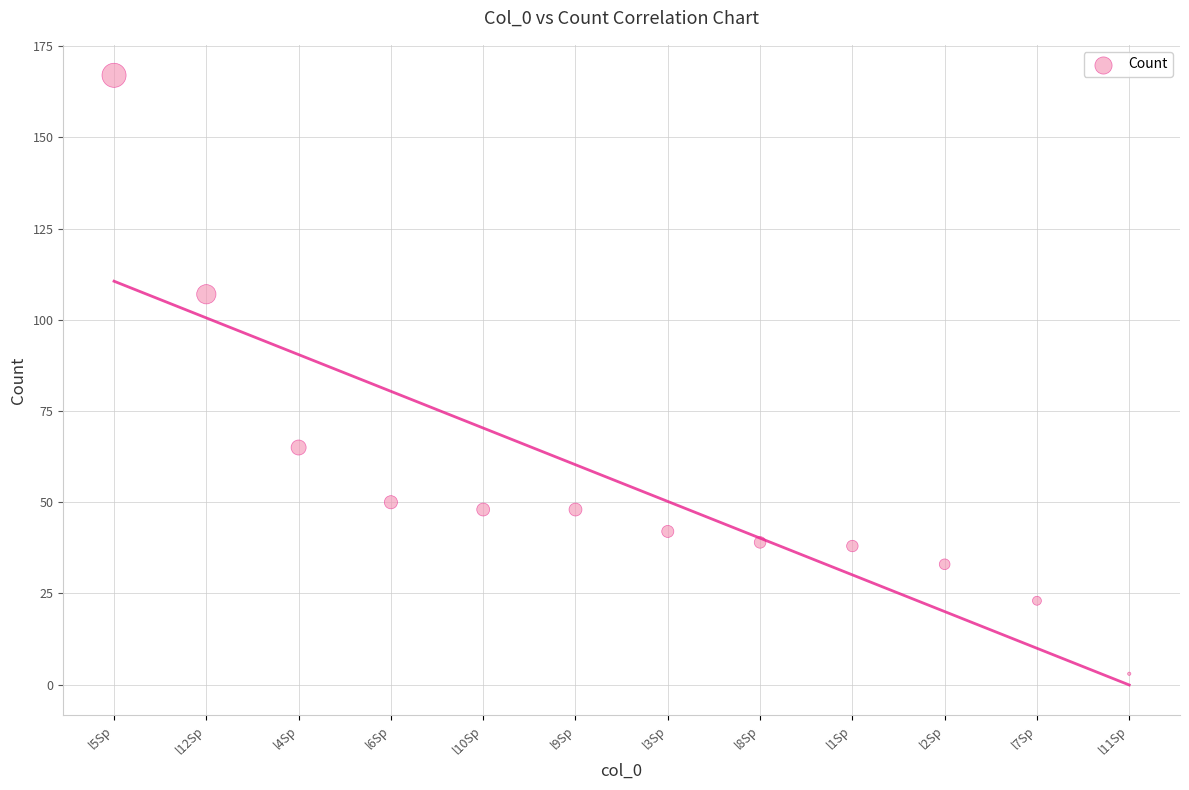

What is the range of Y values (max minus min)?

164